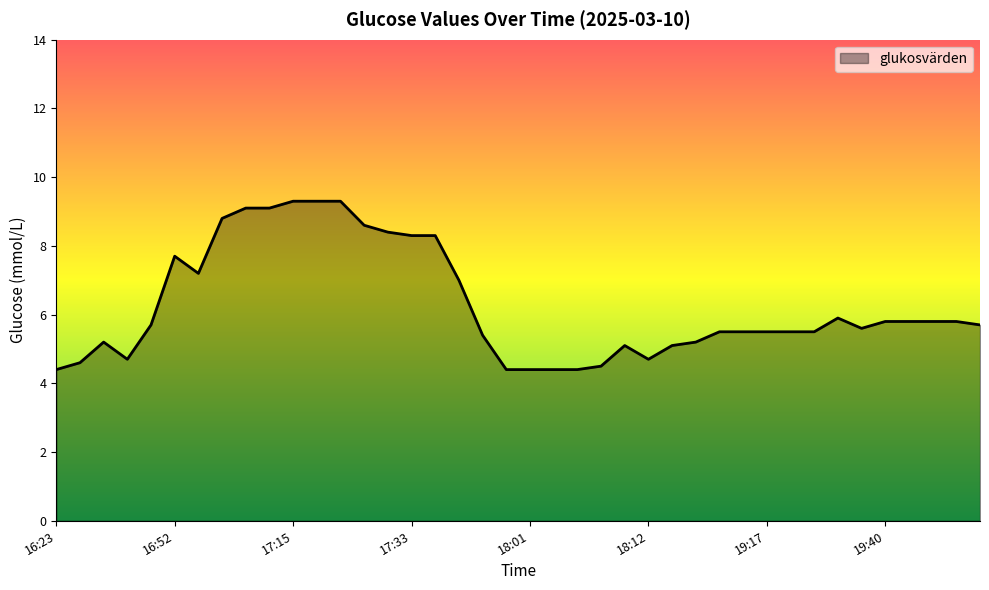

What is the smallest value displayed?

4.4